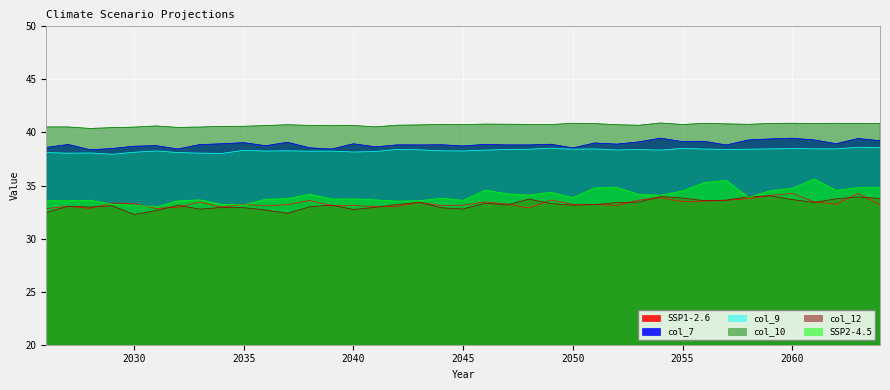

List the labels in order of SSP2-4.5 value, largest first.

2061, 2057, 2056, 2052, 2063, 2064, 2051, 2060, 2046, 2062, 2059, 2055, 2049, 2047, 2038, 2053, 2048, 2054, 2058, 2050, 2044, 2037, 2040, 2039, 2036, 2033, 2041, 2028, 2045, 2026, 2043, 2027, 2032, 2042, 2029, 2034, 2035, 2030, 2031